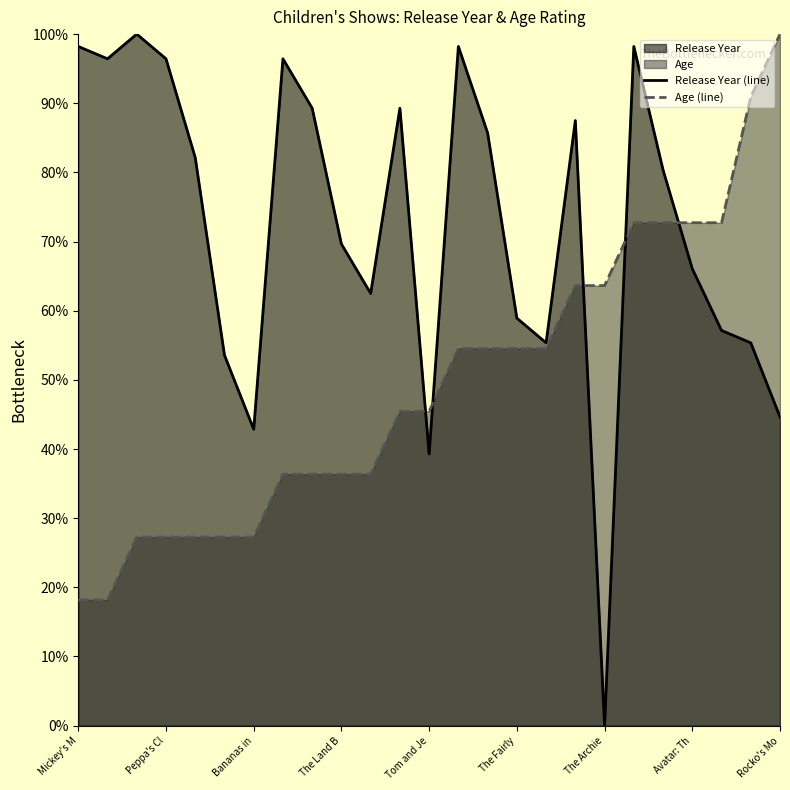

What is the maximum value shown in the chart?

100.0